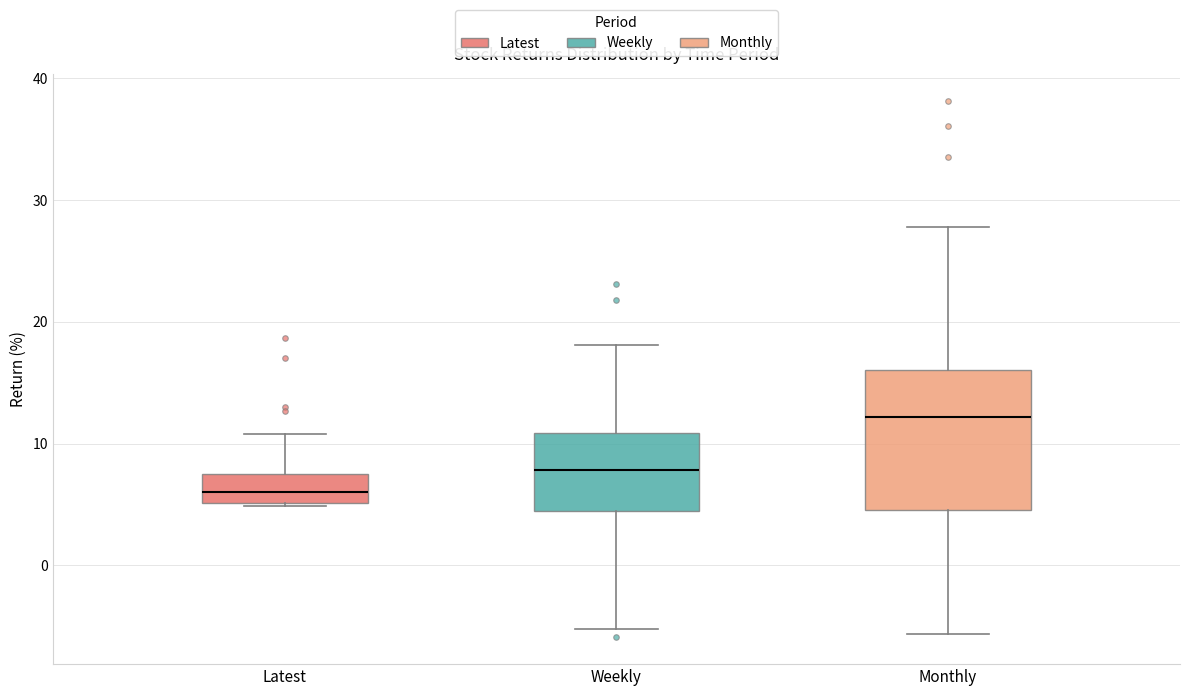

Which box's median line is the highest?

Monthly